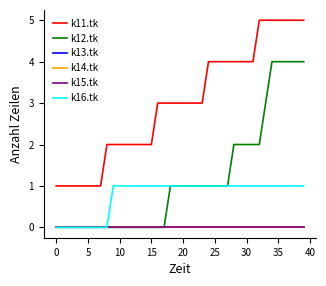

How many lines are shown in the chart?

6